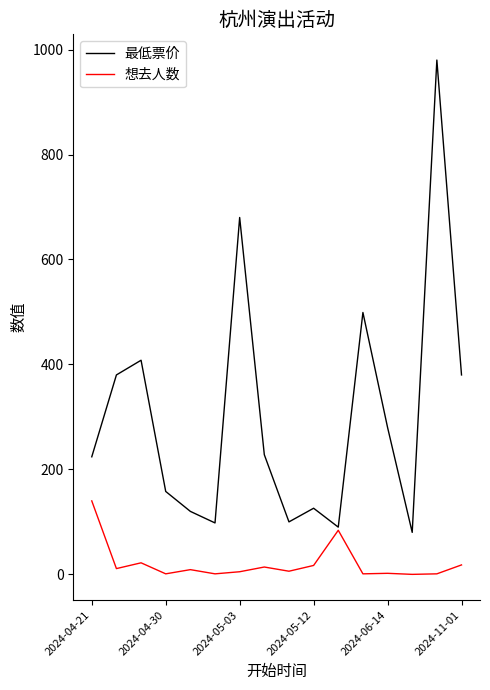

How many lines are shown in the chart?

2